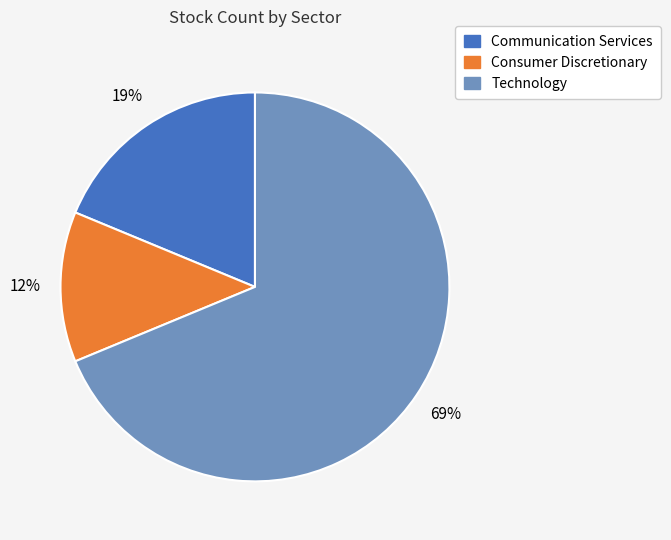

To the nearest percent, what is the average slice percentage?

33%